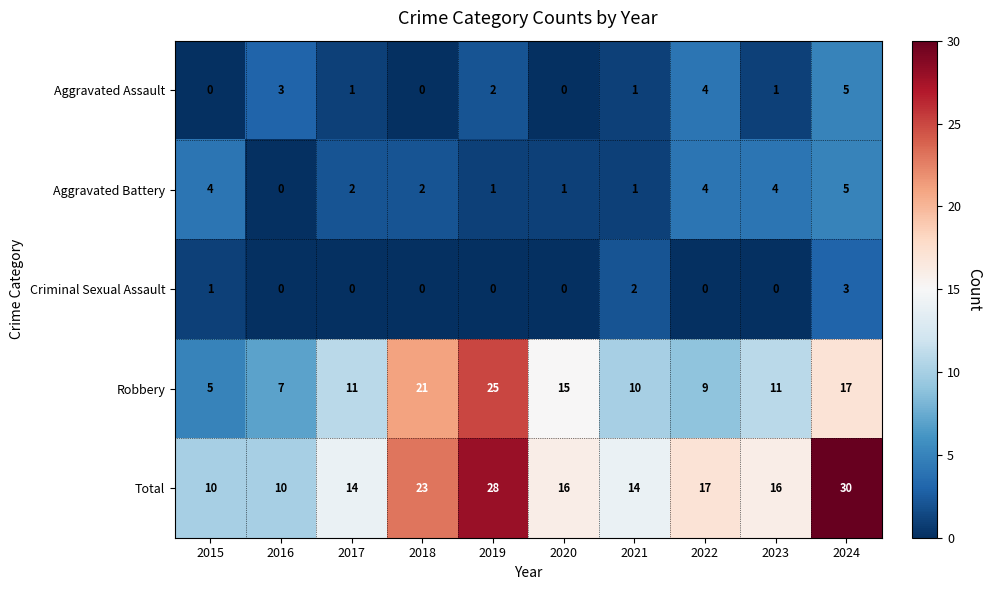

Which series changed the most between 2019 and 2023?

Robbery